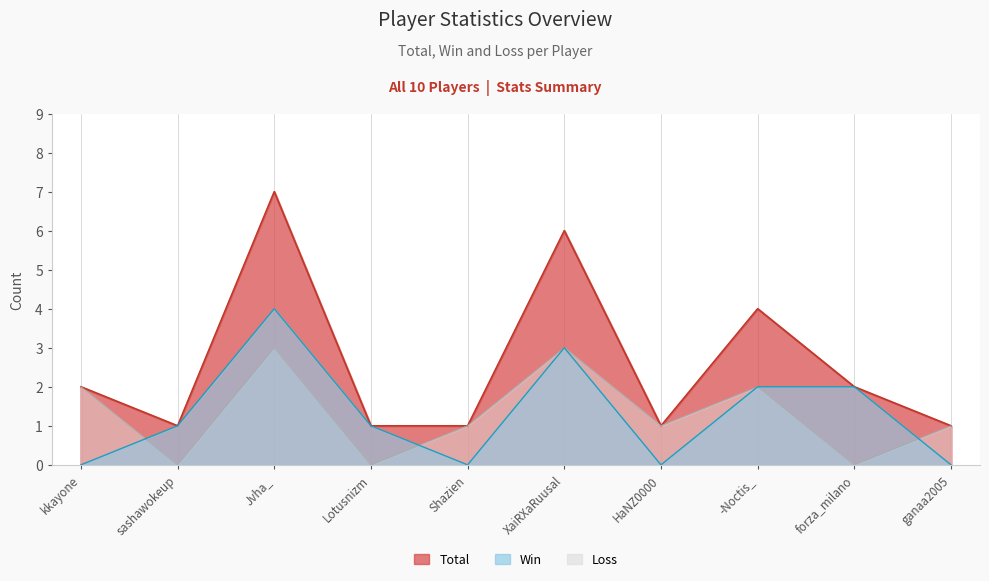

Between -Noctis_ and forza_milano, which series saw the biggest shift?

Total